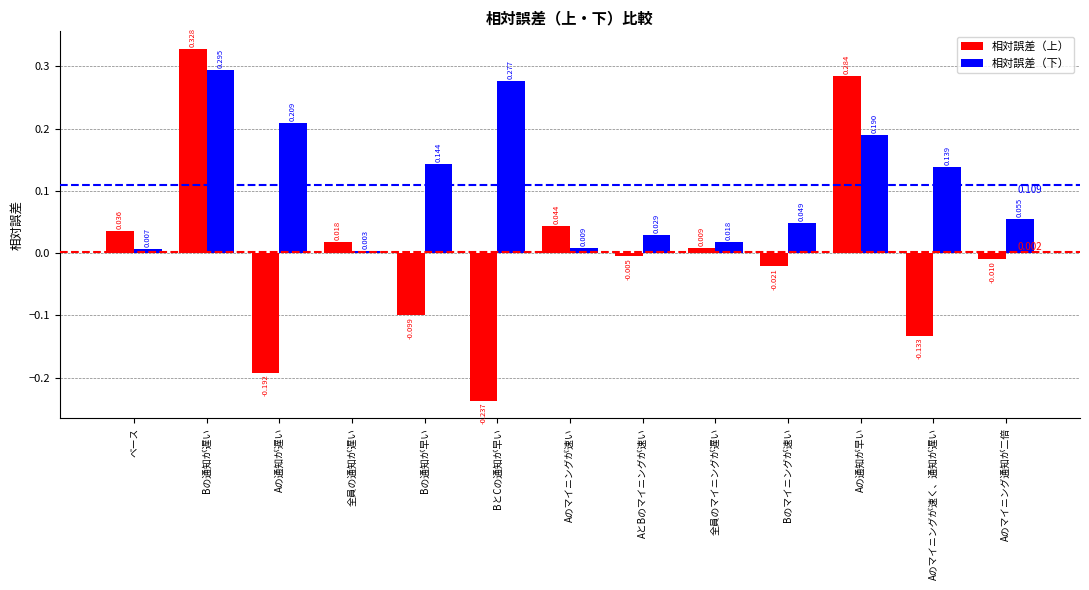

Which series changed the most between Bのマイニングが速い and Aのマイニング通知が二倍?

相対誤差（上）